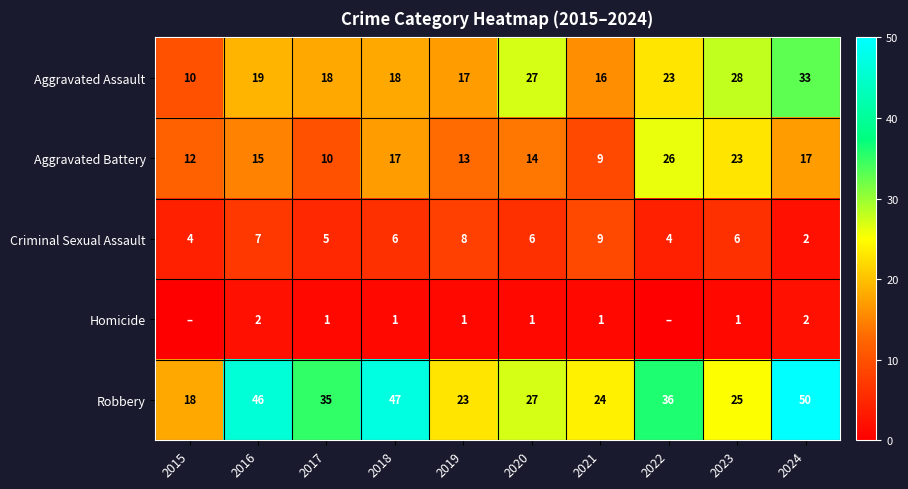

Rank the series at 2016 from highest to lowest value.

Robbery, Aggravated Assault, Aggravated Battery, Criminal Sexual Assault, Homicide